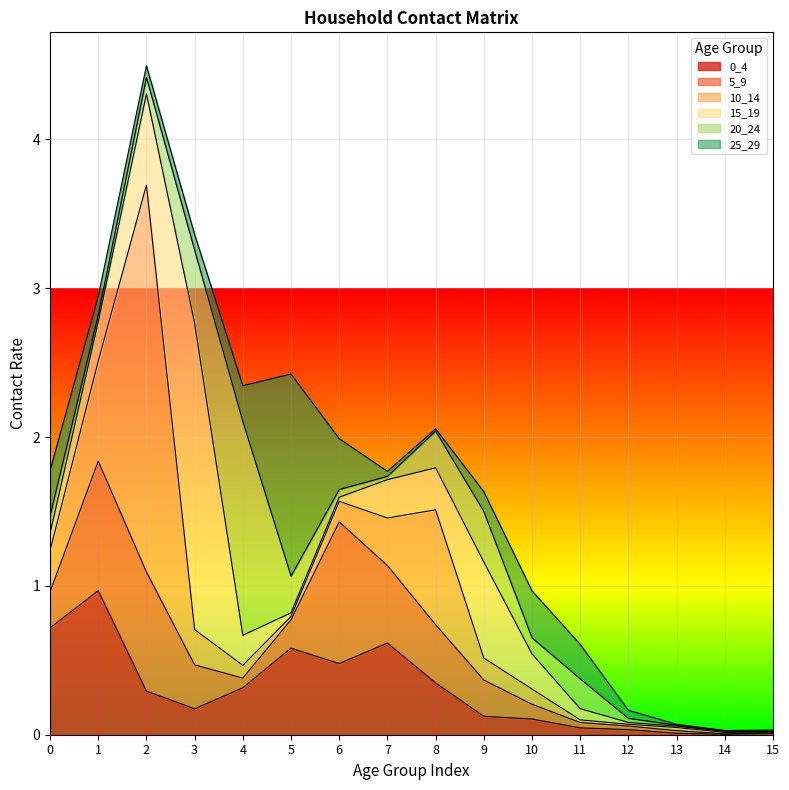

Is it true that 15_19 equals 0.0 at 14?

False